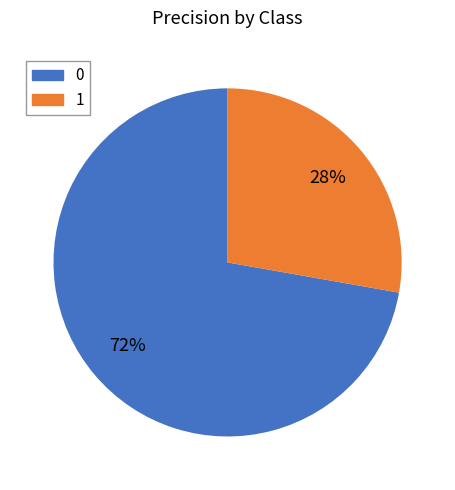

How many segments does this pie chart have?

2